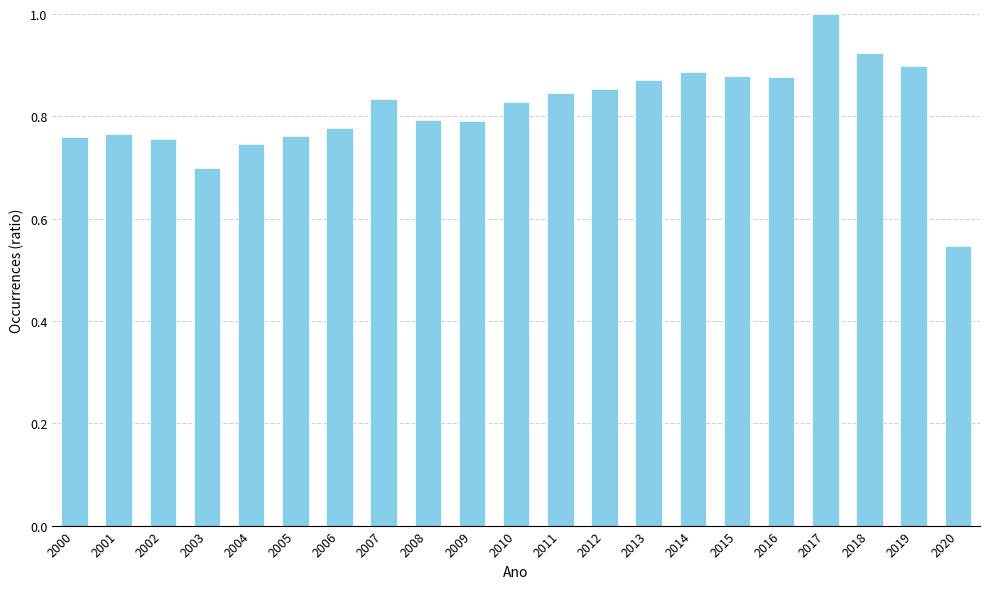

Where is the data nearest to the value 0?

2020